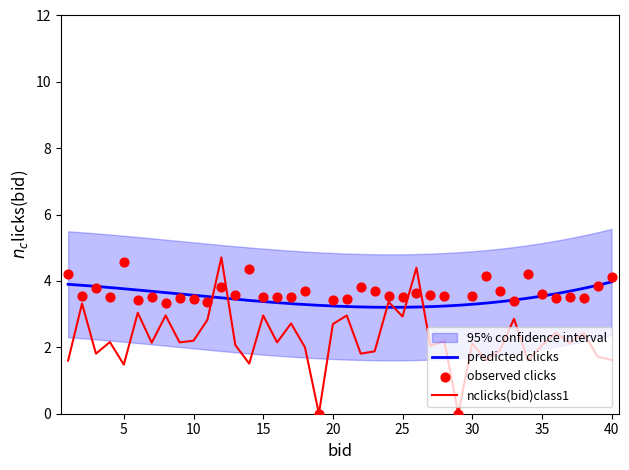

What is the maximum value for nclicks(bid)class1?

4.7